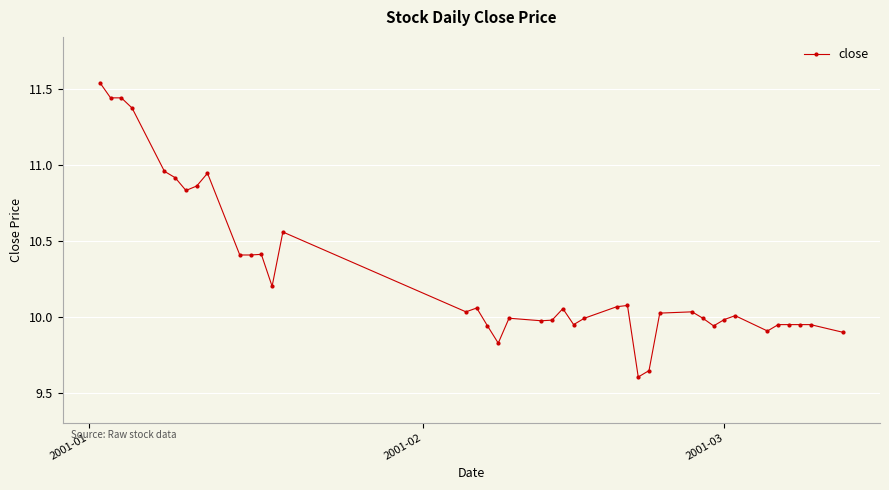

What is the average value?

10.3